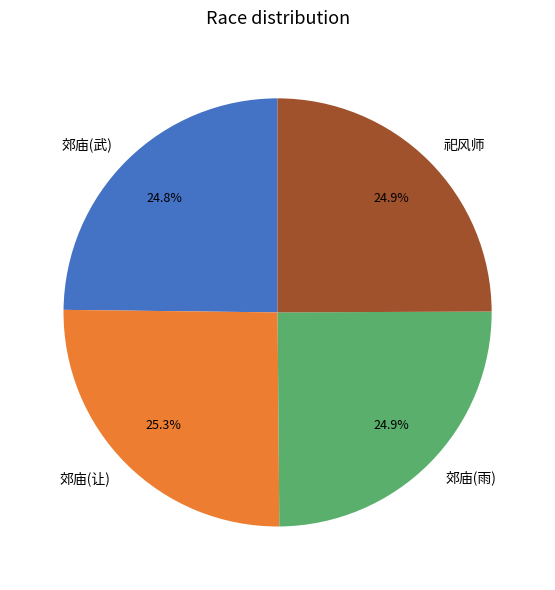

Count the number of slices in the pie.

4